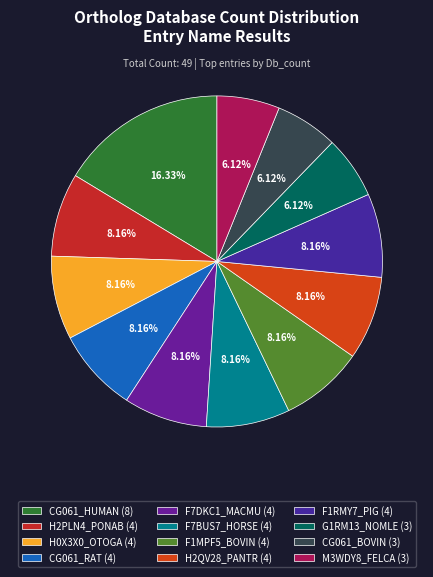

Is the sum of H2PLN4_PONAB and M3WDY8_FELCA greater than half?

No